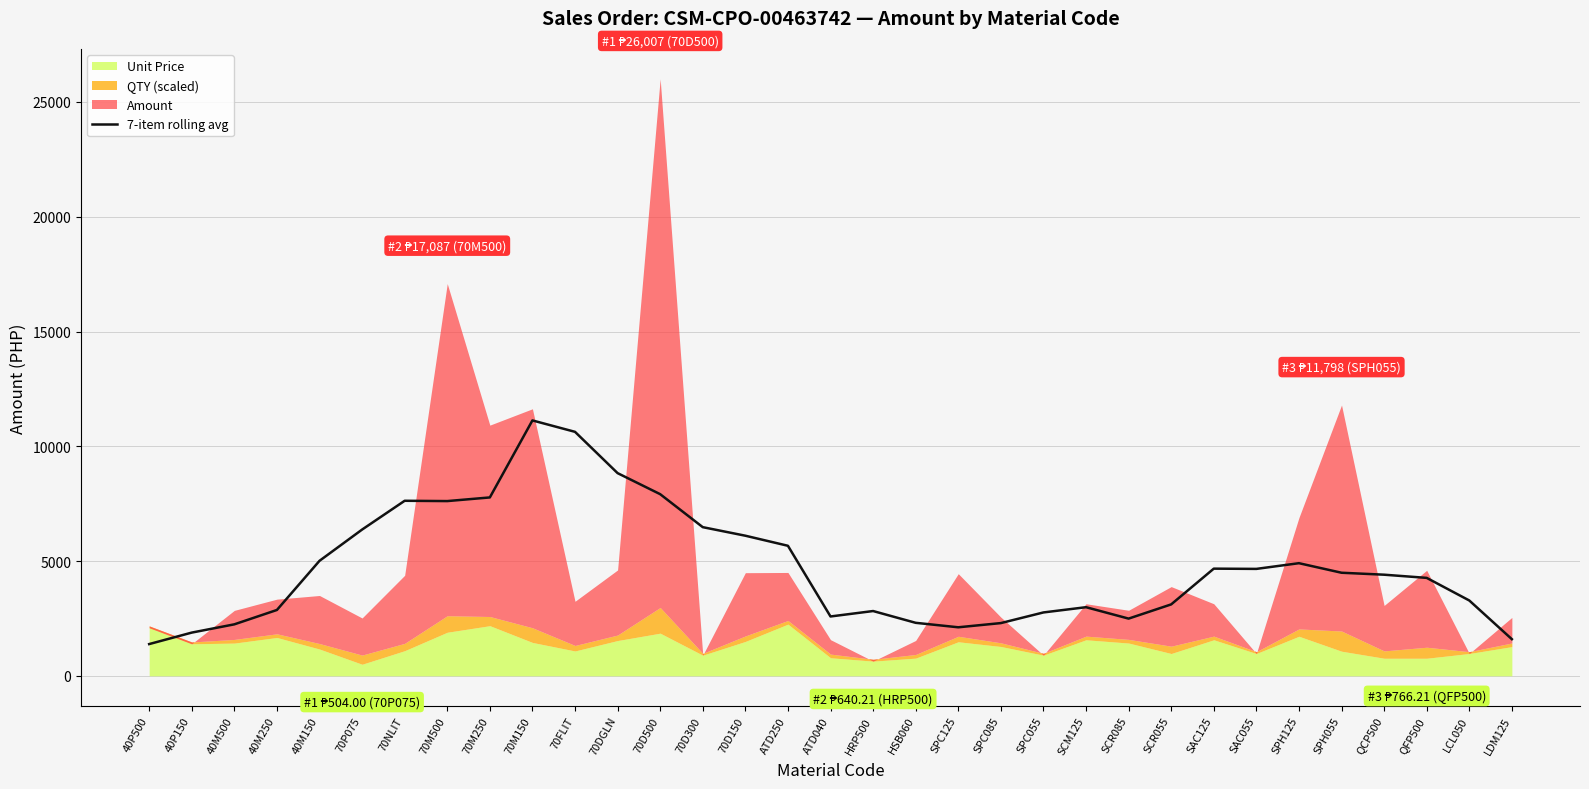

Where does the data first go above 4405?

40M150